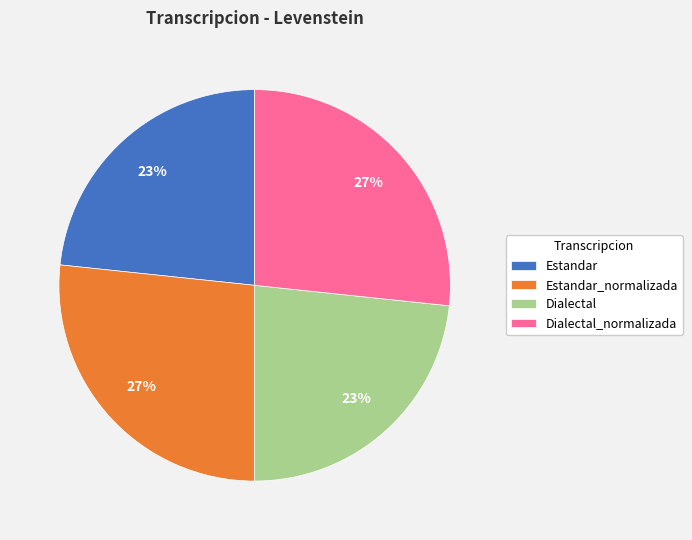

To the nearest percent, what is the combined percentage of Dialectal and Estandar_normalizada?

50%